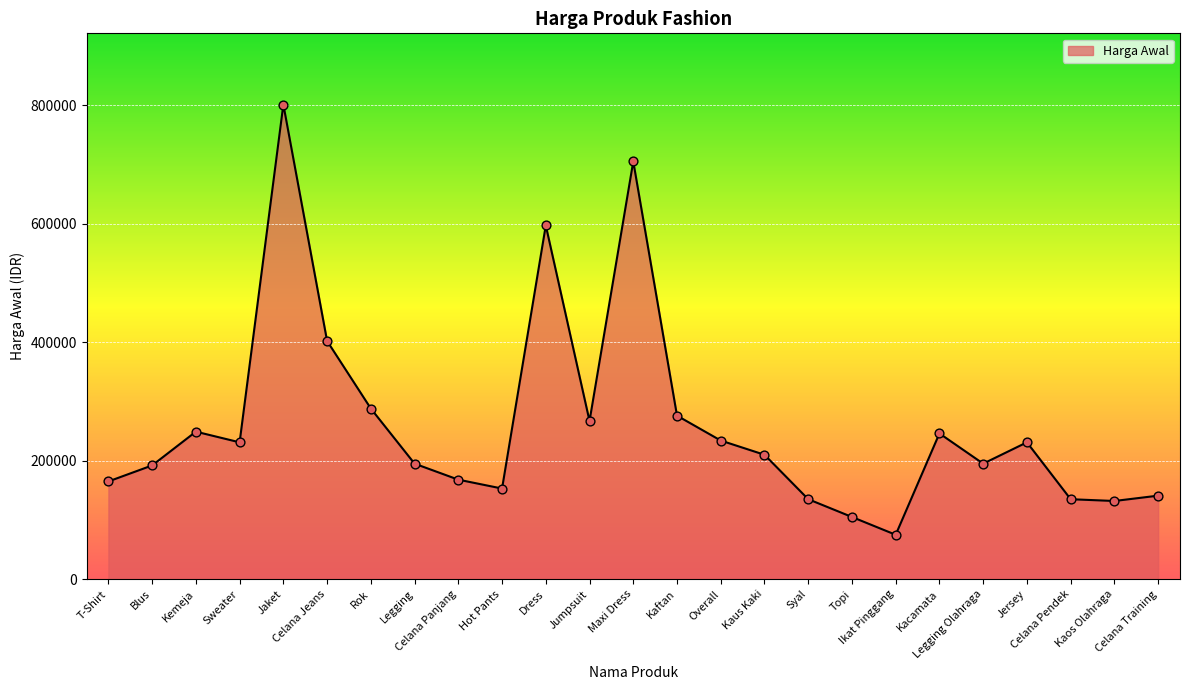

What is the change in value from Kemeja to Ikat Pinggang?

-174000